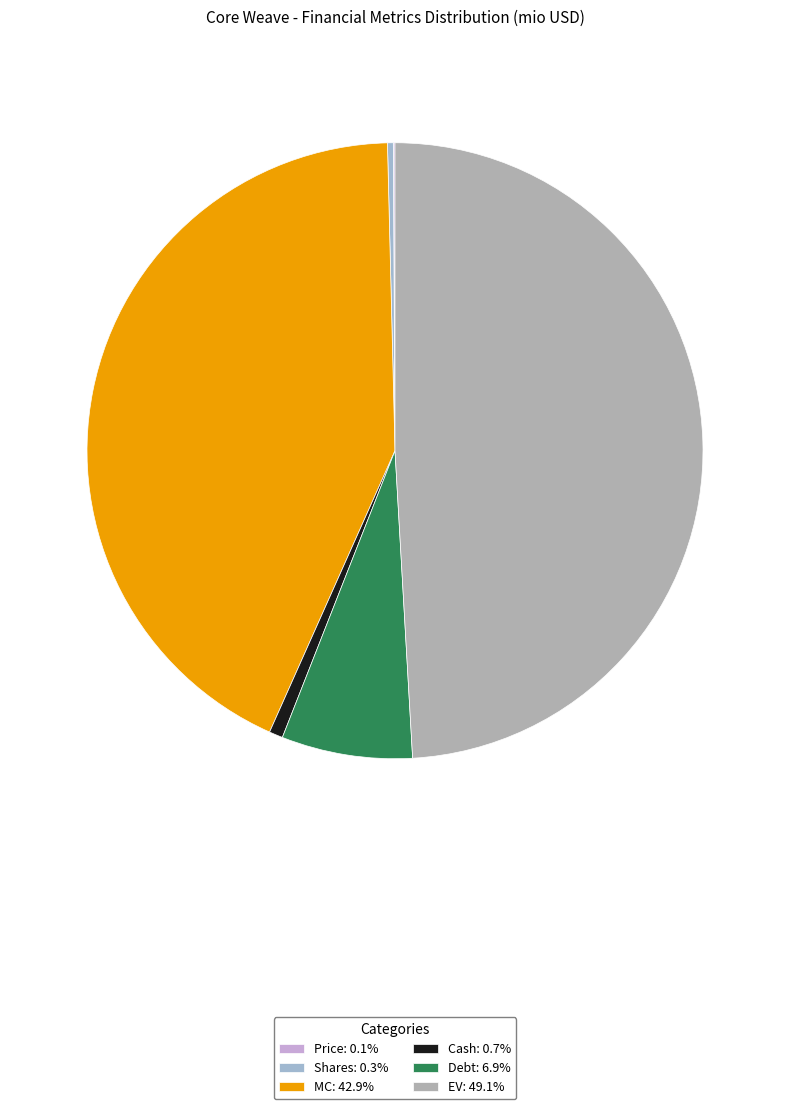

True or false: Debt accounts for 7% of the total.

True